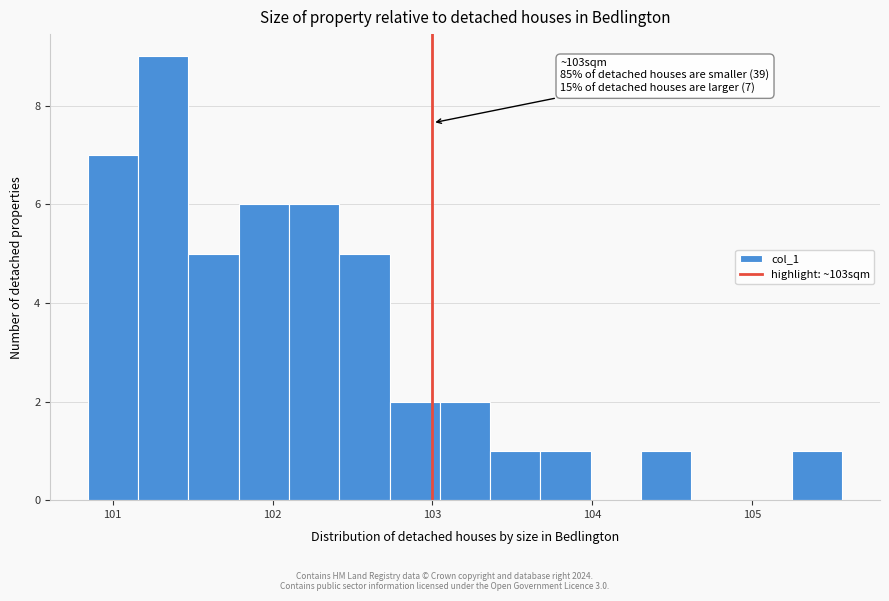

Read against the x-axis, roughly where is the centre of the tallest bar?

101.3